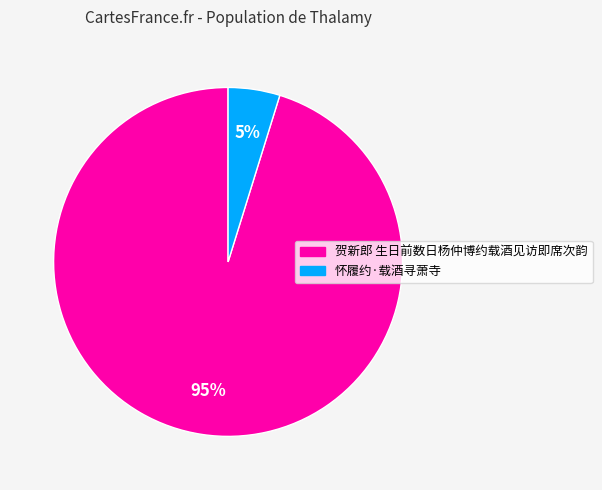

The 怀履约·载酒寻萧寺 slice represents 16% of the pie. True or false?

False